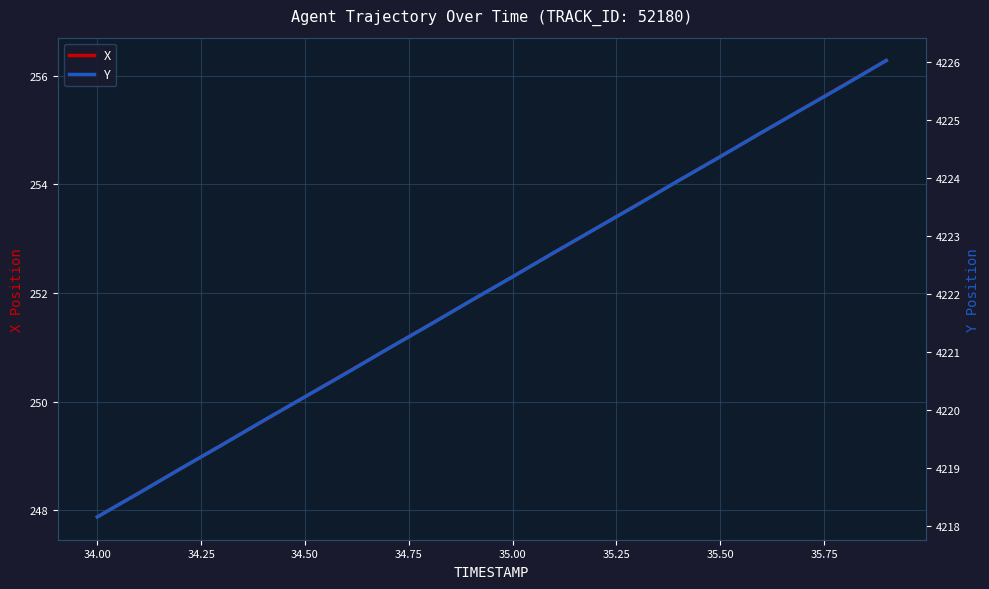

Where does the X series first go above 252?

35.00